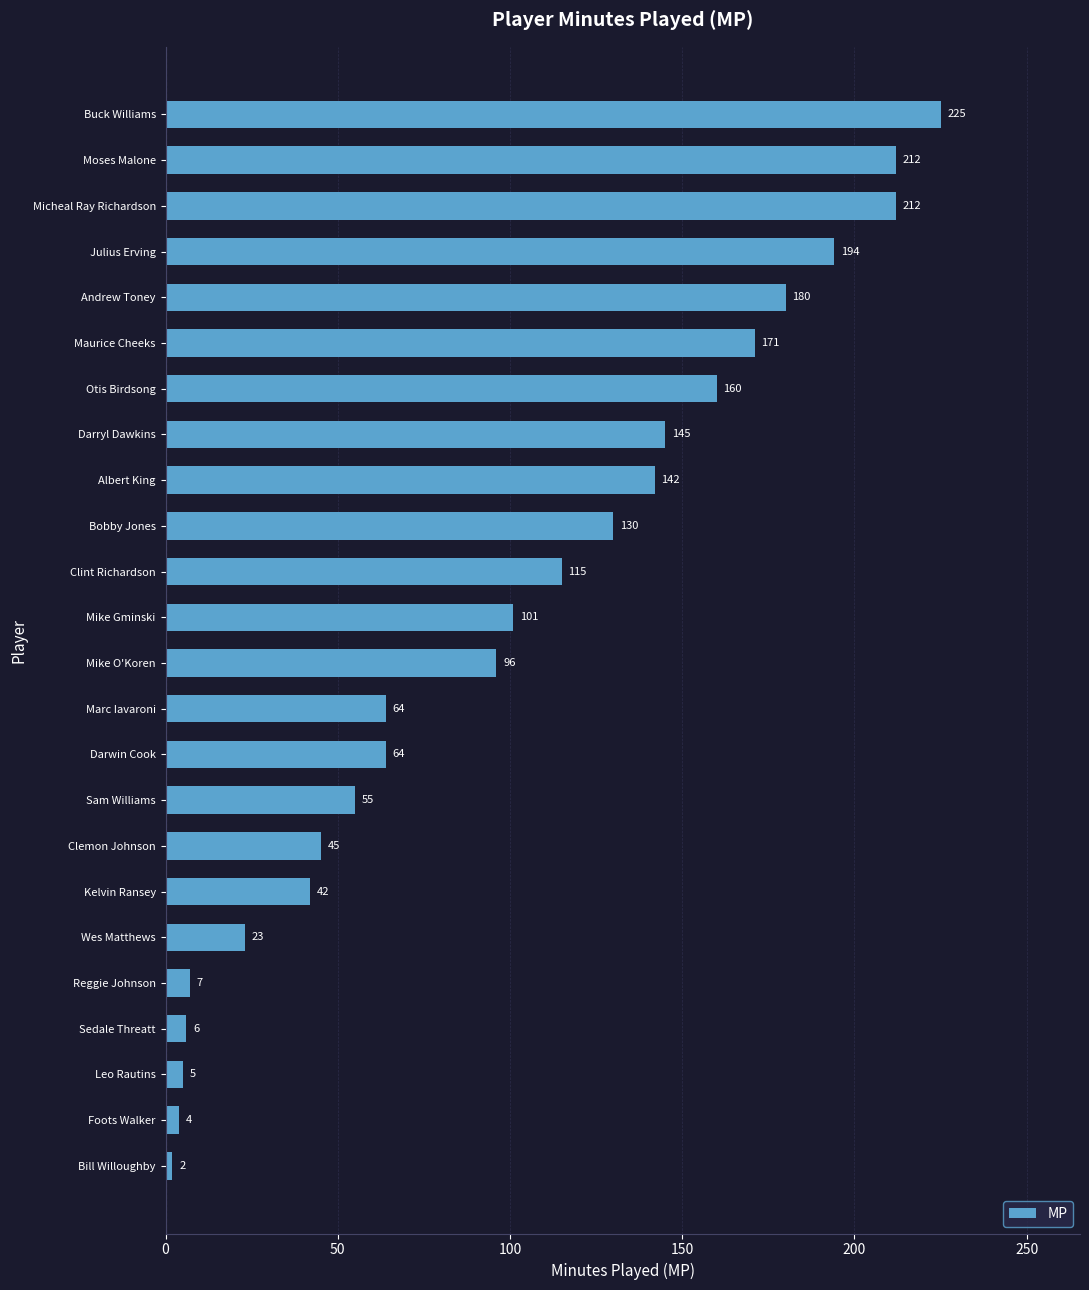

Reading bottom to top, extract all data points from this chart.

2	4	5	6	7	23	42	45	55	64	64	96	101	115	130	142	145	160	171	180	194	212	212	225